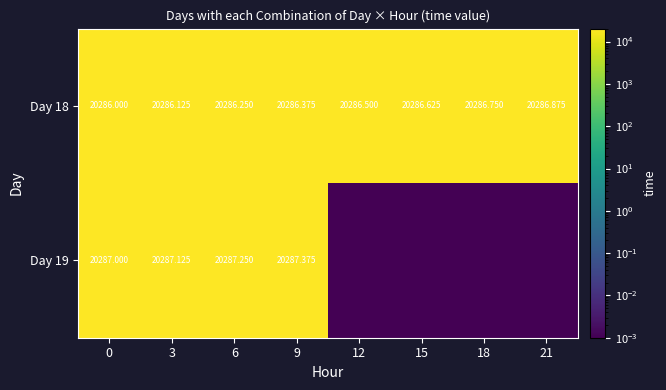

Is the value of Day 19 at 9 greater than the value of Day 18 at 9?

Yes